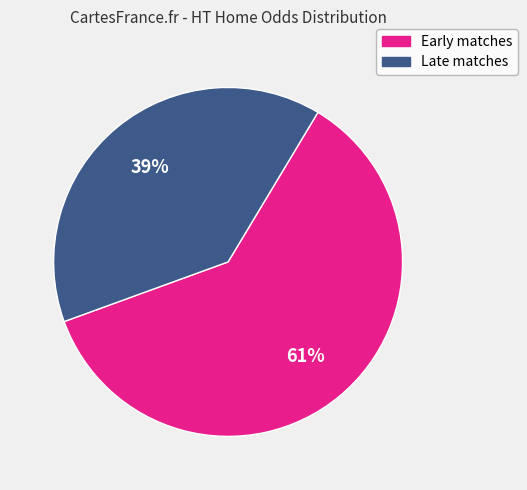

To the nearest percent, what is the difference between the largest and smallest slice percentages?

22%